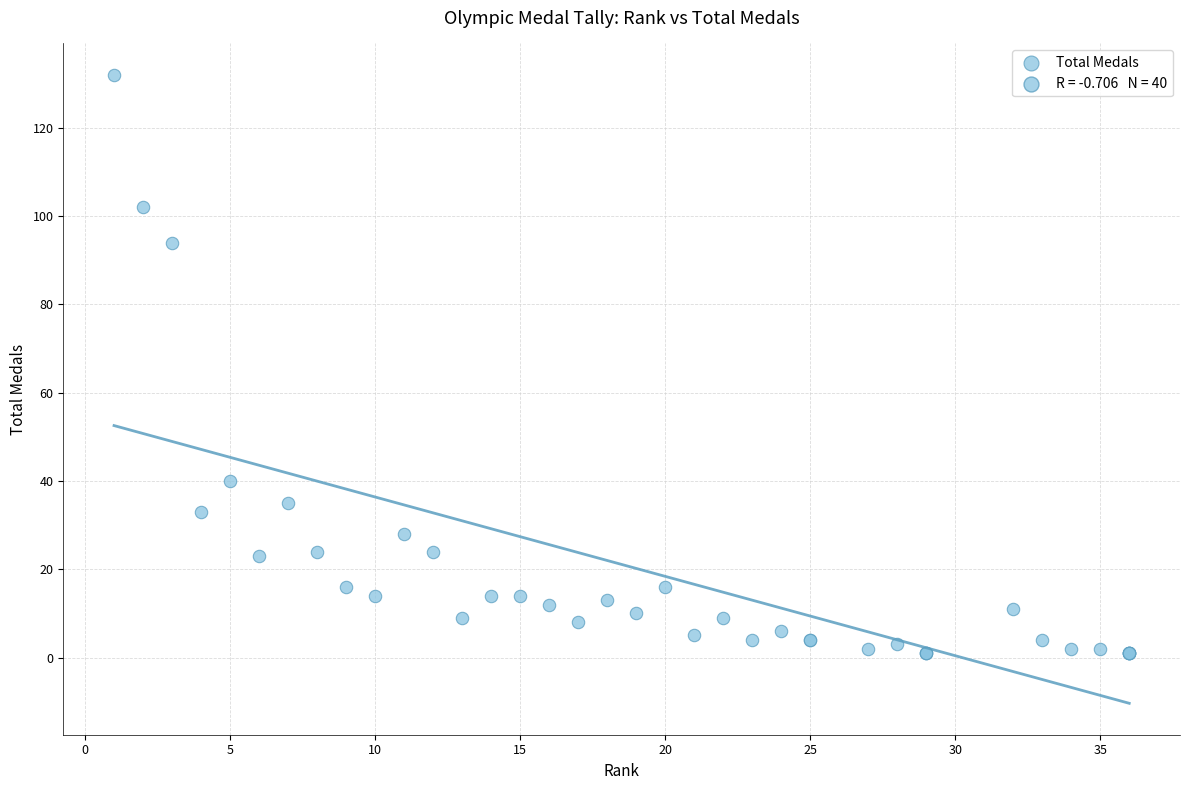

What Y value in the scatter plot is closest to 66?

40